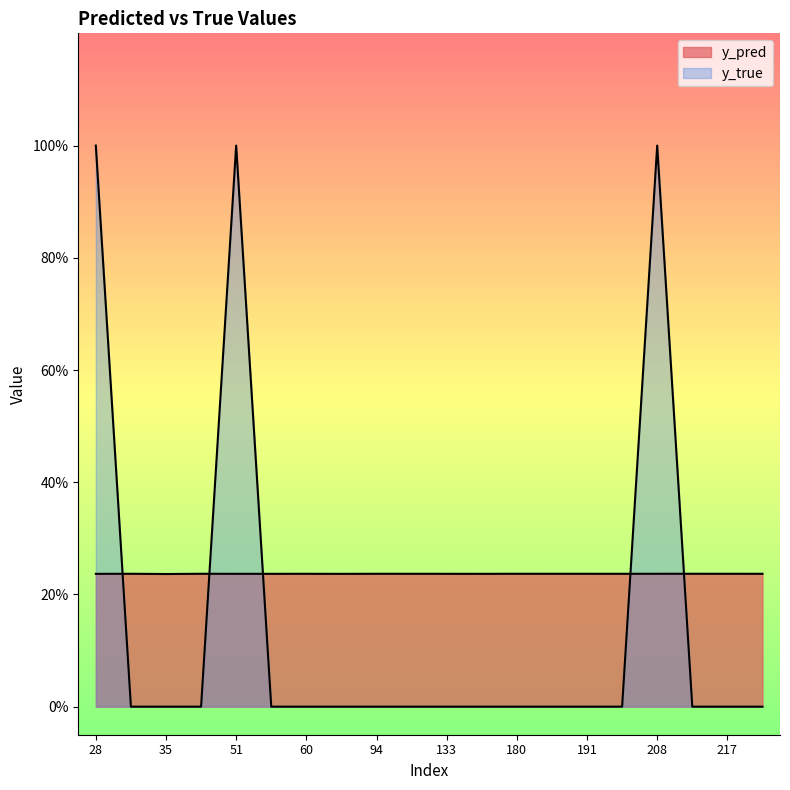

How many positive values does the y_true series have?

3